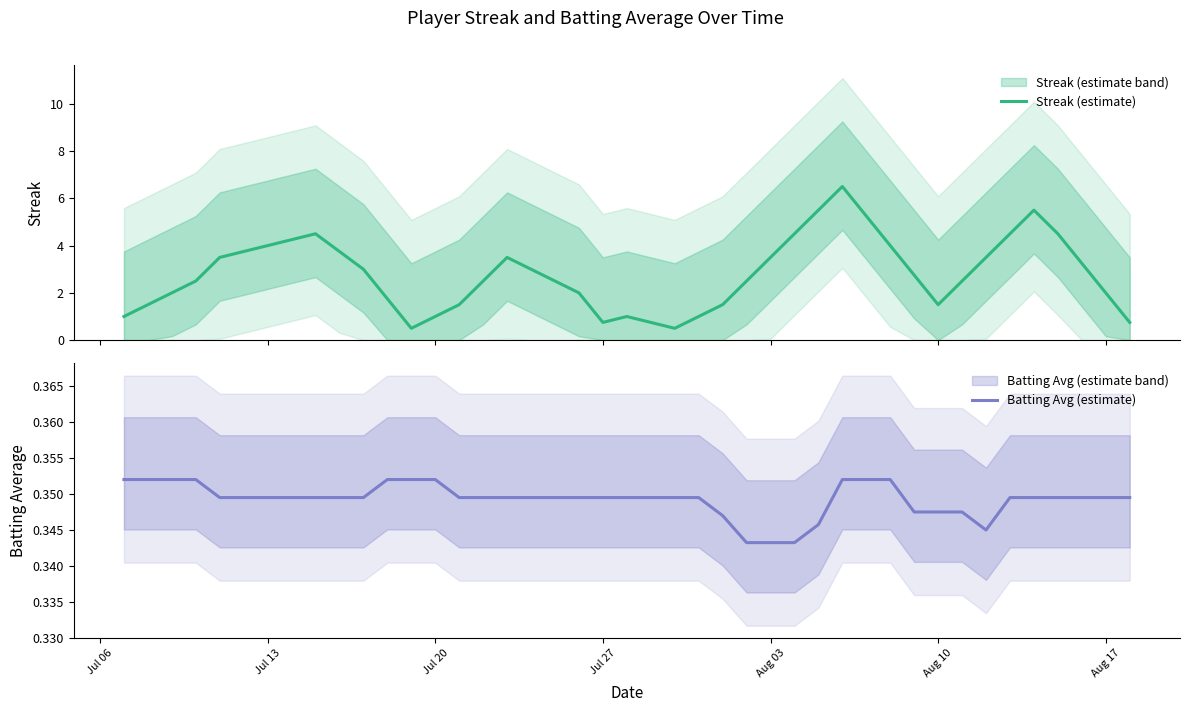

The Batting Avg (estimate) series shows 0.6 at Aug 03. True or false?

False